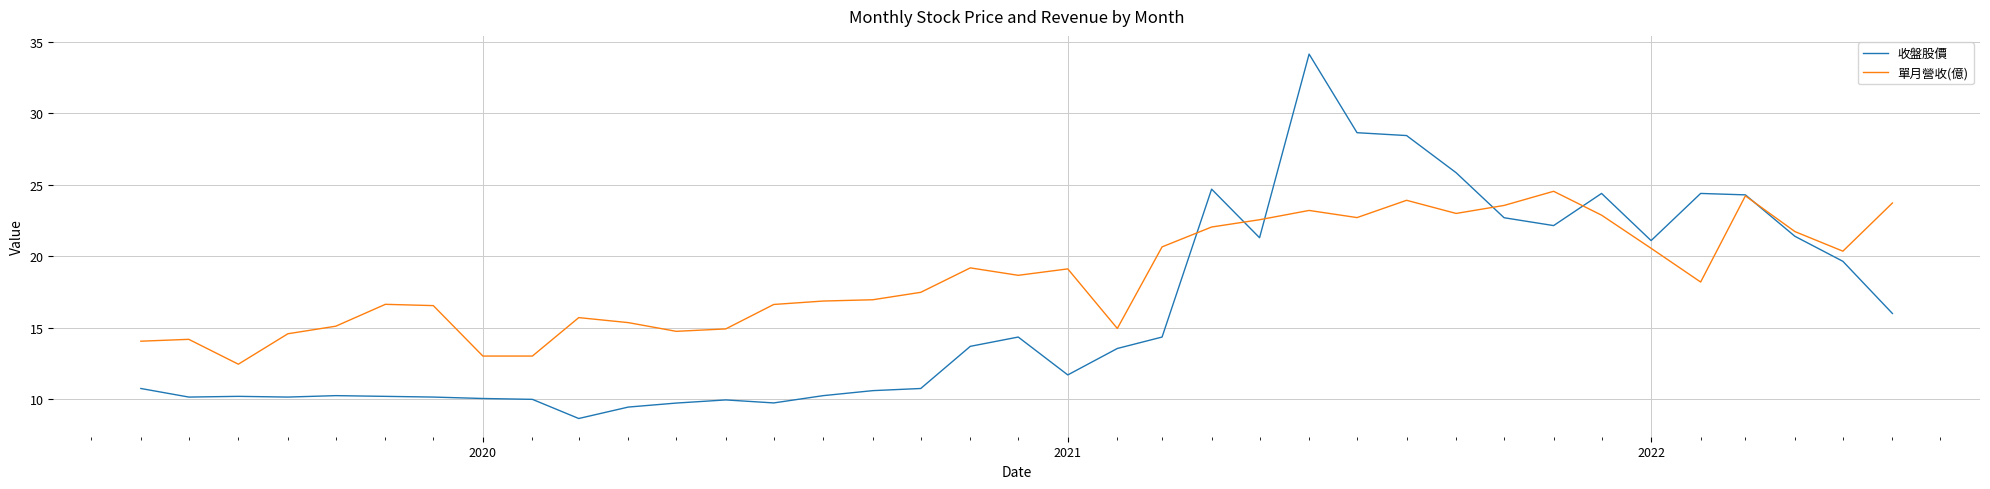

What is the minimum value shown in the chart?

8.7